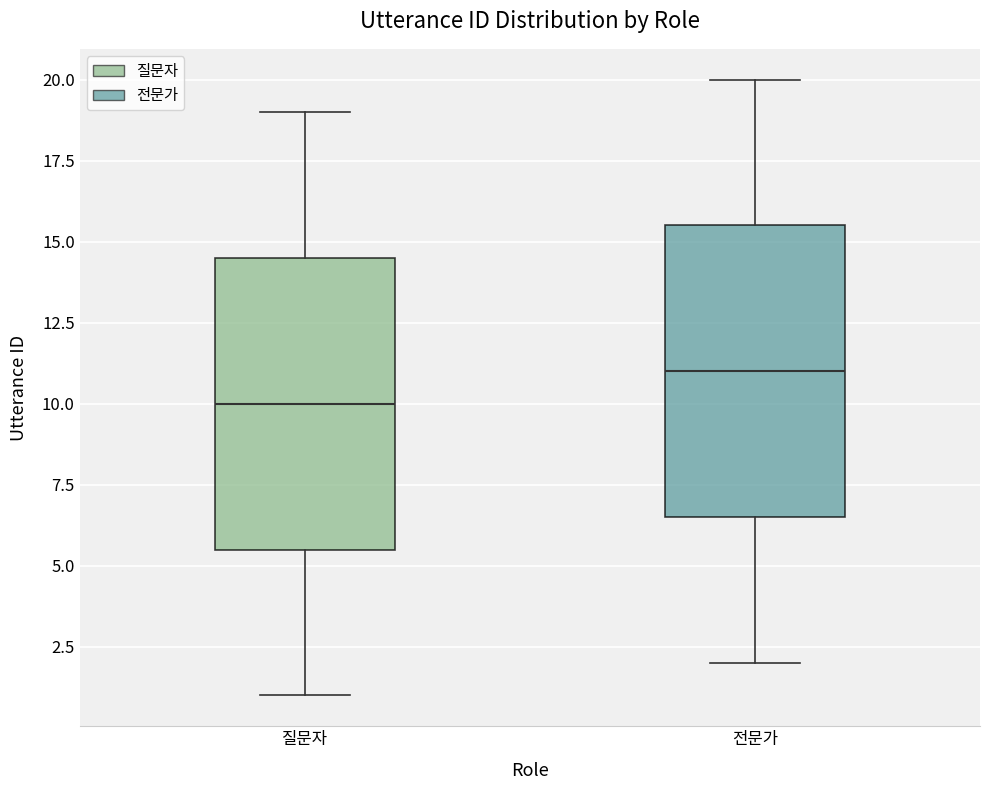

Reading left to right, read every box against the y-axis: the position of its median line, the range the box covers, and the ends of its whiskers. The values are not printed on the chart, so give them approximately, as read against the axis.

질문자: median 10.0, box 5.5 to 14.5, whiskers 1.0 to 19.0
전문가: median 11.0, box 6.5 to 15.5, whiskers 2.0 to 20.0